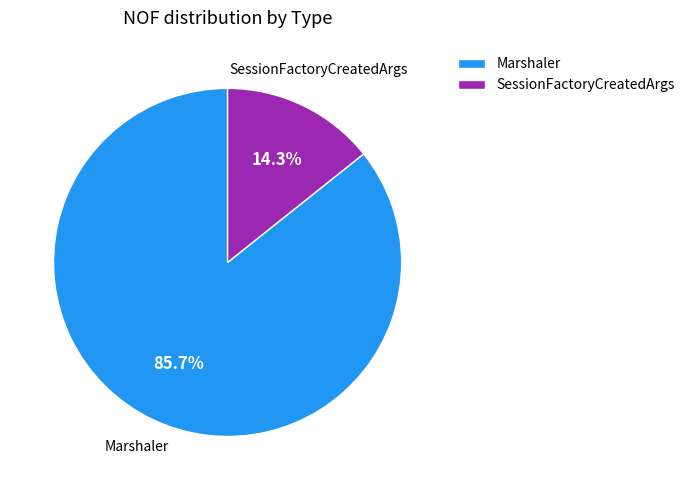

To the nearest percent, what is the difference between the Marshaler and SessionFactoryCreatedArgs slice percentages?

71%